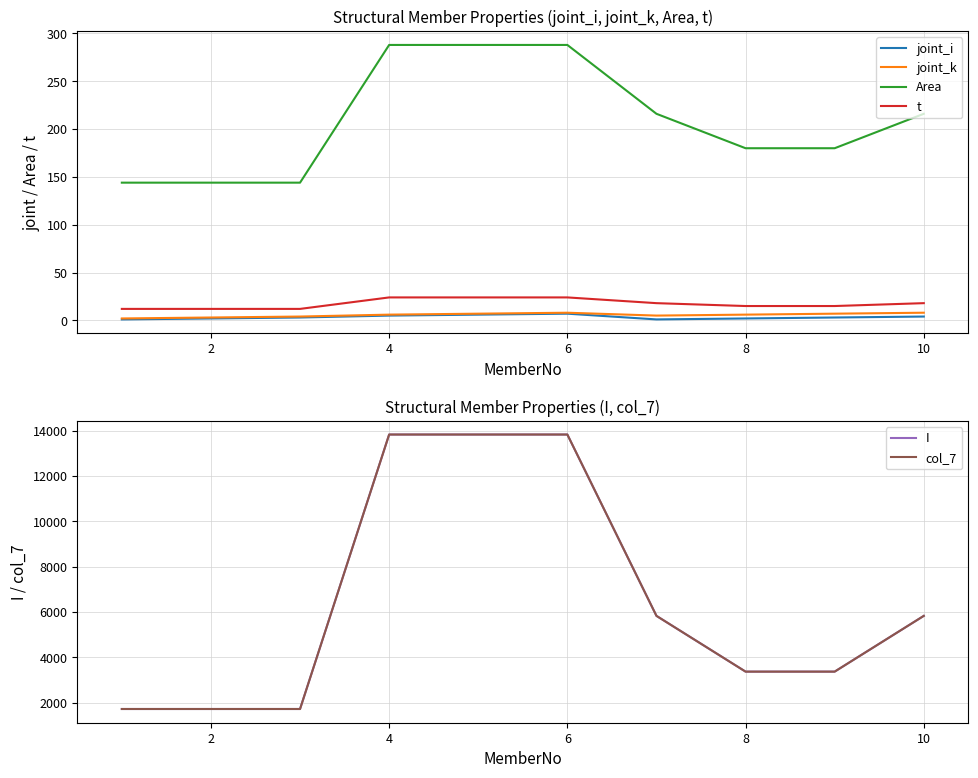

Is the value of Area at 2 greater than the value of joint_i at 10?

Yes